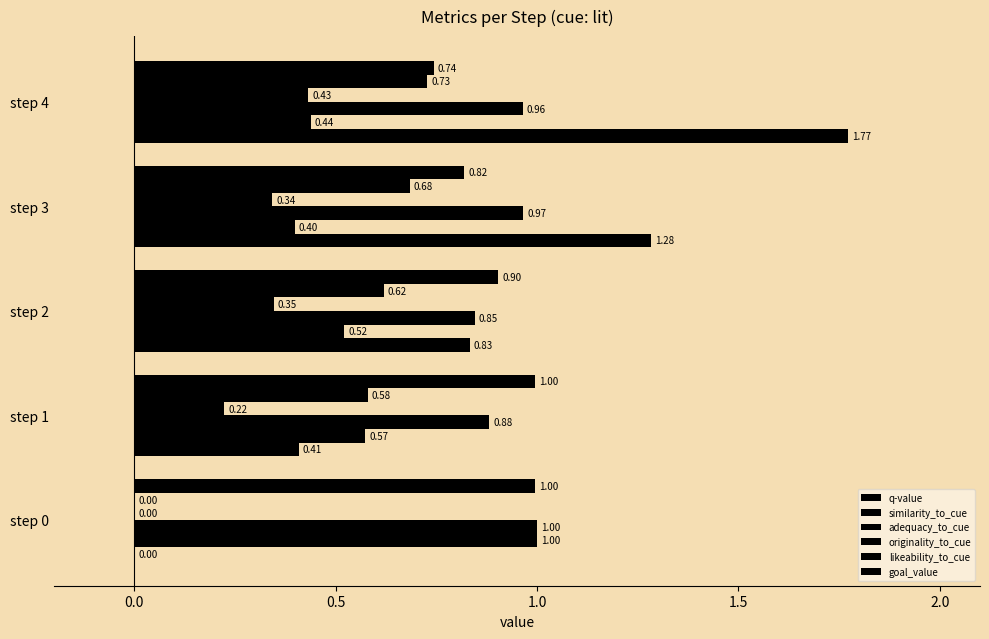

Count the number of data series in this chart.

6